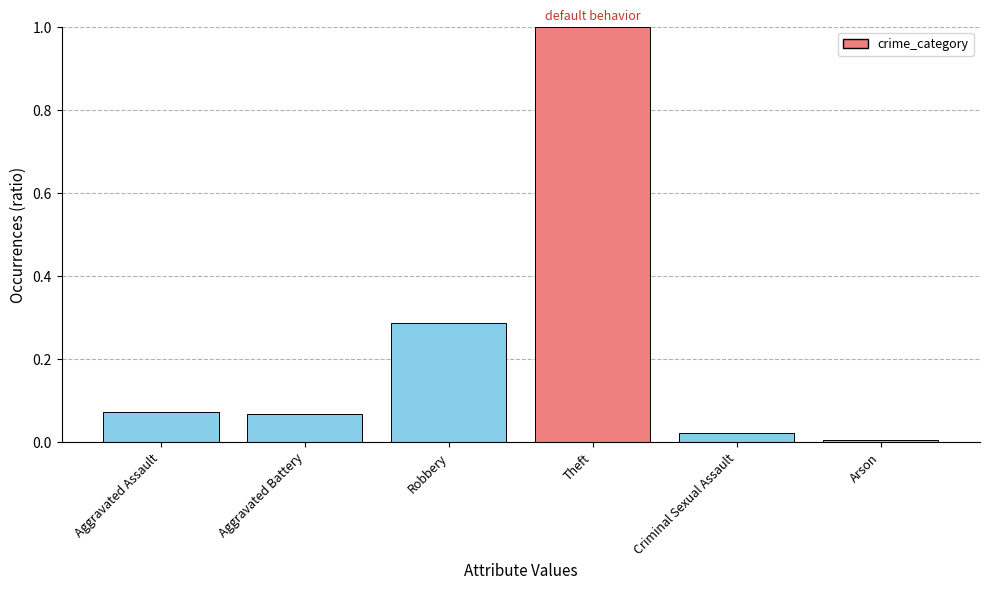

True or false: the data shows 0.0 at Arson.

True